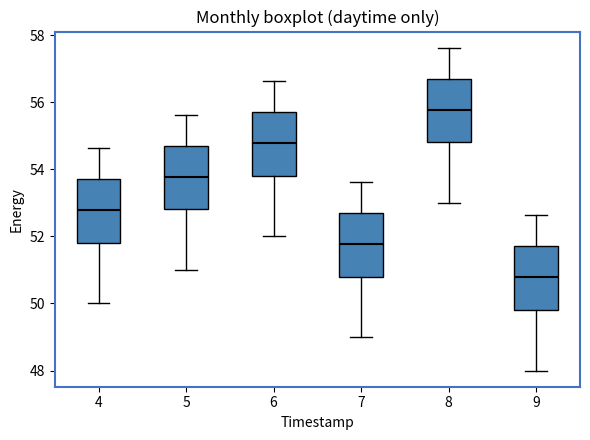

Reading left to right, transcribe this box plot: for each box, give where its median line is, the range the box spans, and where its two whiskers end, as read against the y-axis. The values are not printed on the chart, so give them approximately, as read against the axis.

4: median 52.8, box 51.8 to 53.8, whiskers 50.0 to 54.6
5: median 53.8, box 52.8 to 54.8, whiskers 51.0 to 55.6
6: median 54.8, box 53.8 to 55.8, whiskers 52.0 to 56.6
7: median 51.8, box 50.8 to 52.8, whiskers 49.0 to 53.6
8: median 55.8, box 54.8 to 56.8, whiskers 53.0 to 57.6
9: median 50.8, box 49.8 to 51.8, whiskers 48.0 to 52.6